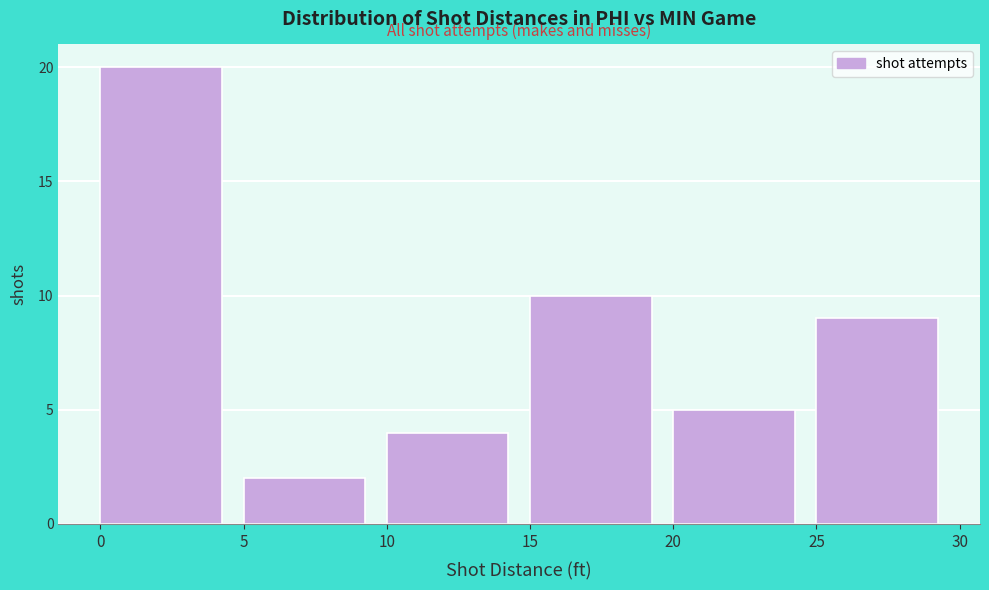

Which range on the x-axis has the tallest bar?

0 to 5